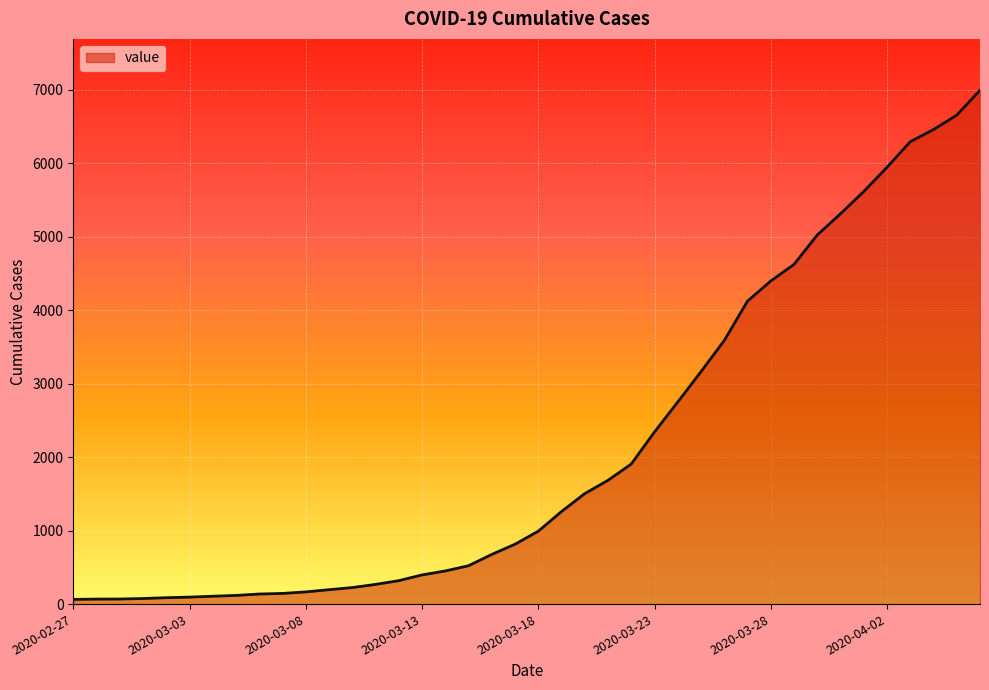

What is the difference between the maximum and minimum values?

6930